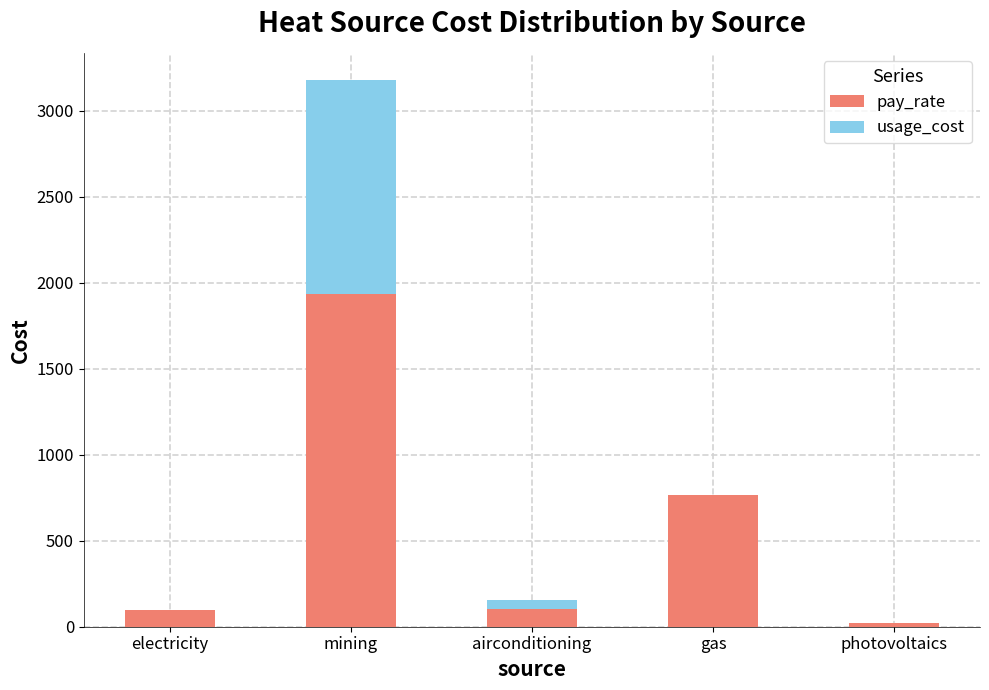

True or false: pay_rate has a value of 96.8 at electricity.

True